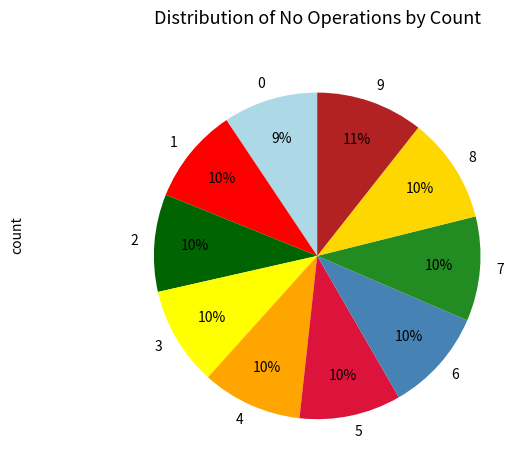

To the nearest percent, what is the average slice percentage?

10%